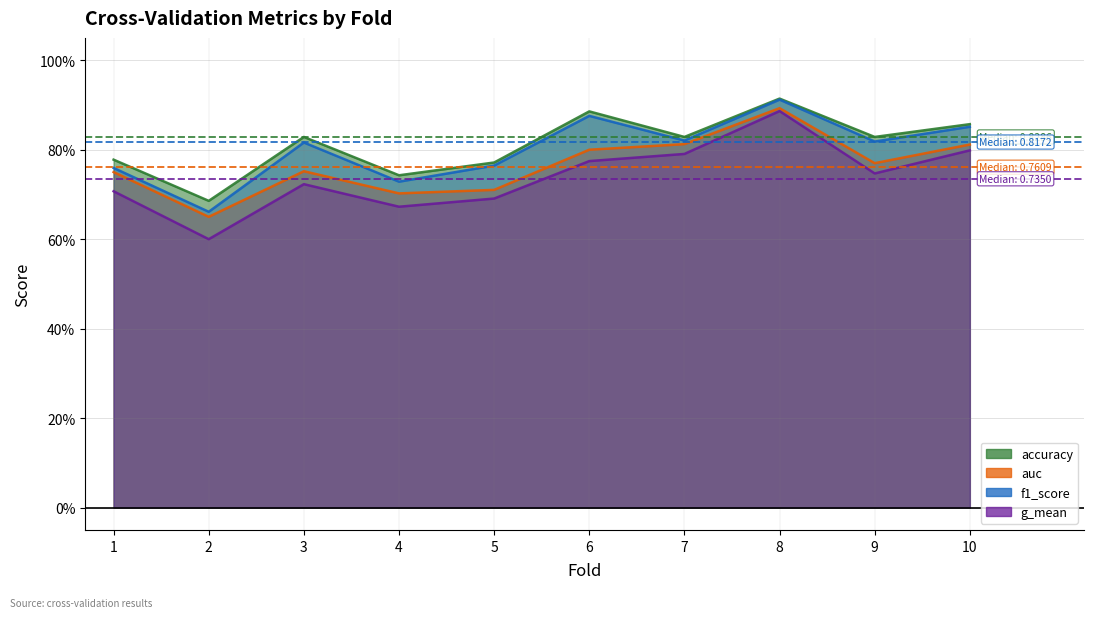

Which series has the widest spread of values?

g_mean